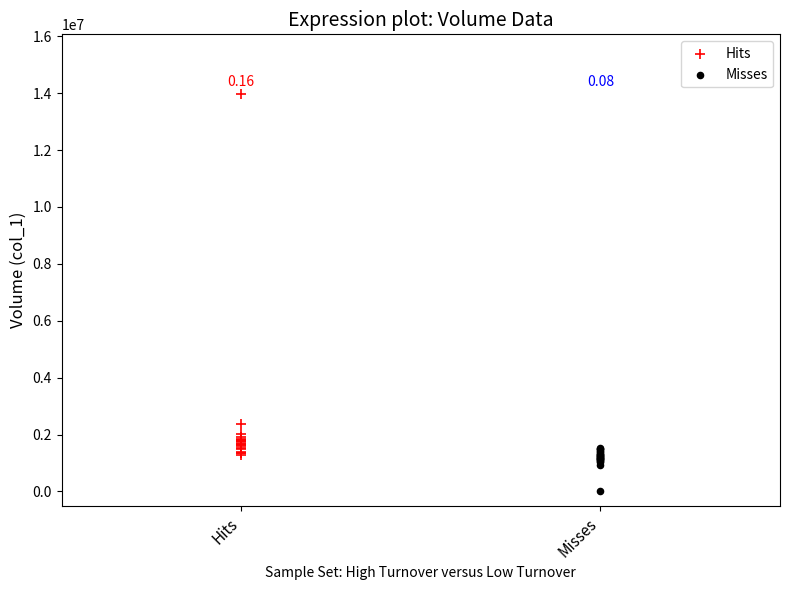

Which series reaches the maximum Y coordinate?

Hits